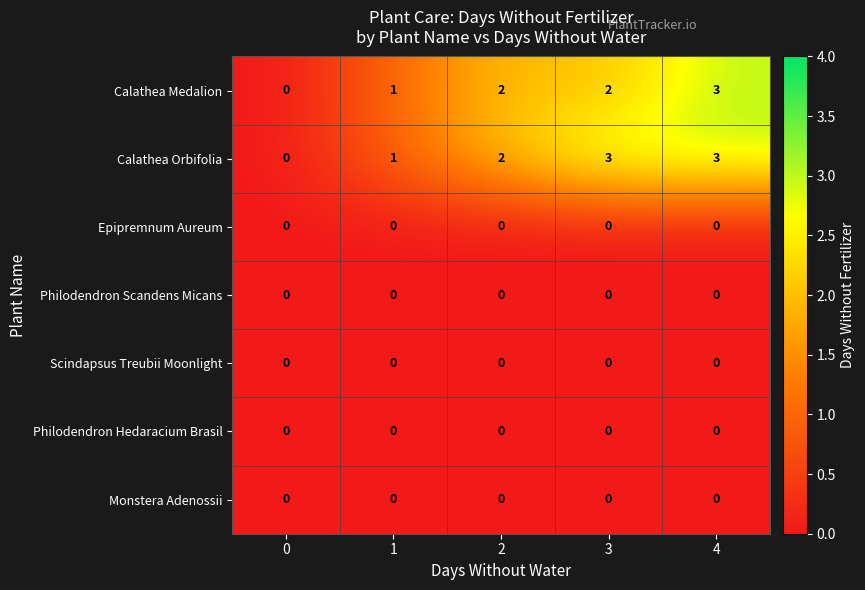

True or false: Scindapsus Treubii Moonlight has a value of 0 at 4.

True